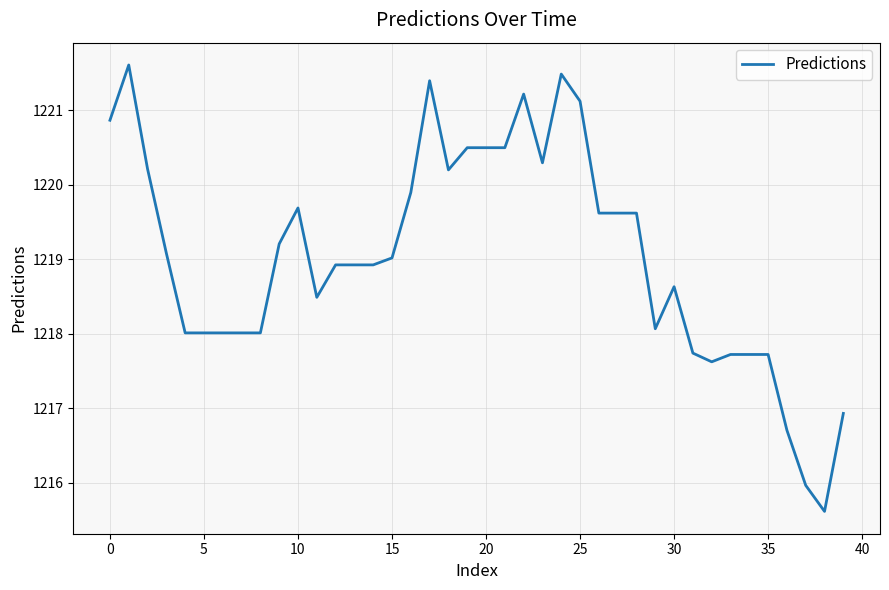

What is the smallest value displayed?

1215.6